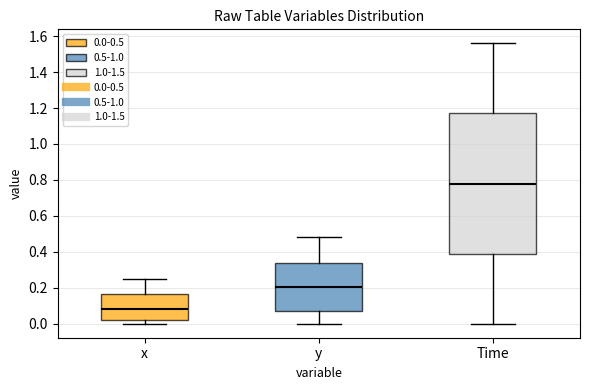

Where does the lower whisker of the box for y end on the y-axis? The values are not printed on the chart, so give them approximately, as read against the axis.

0.00